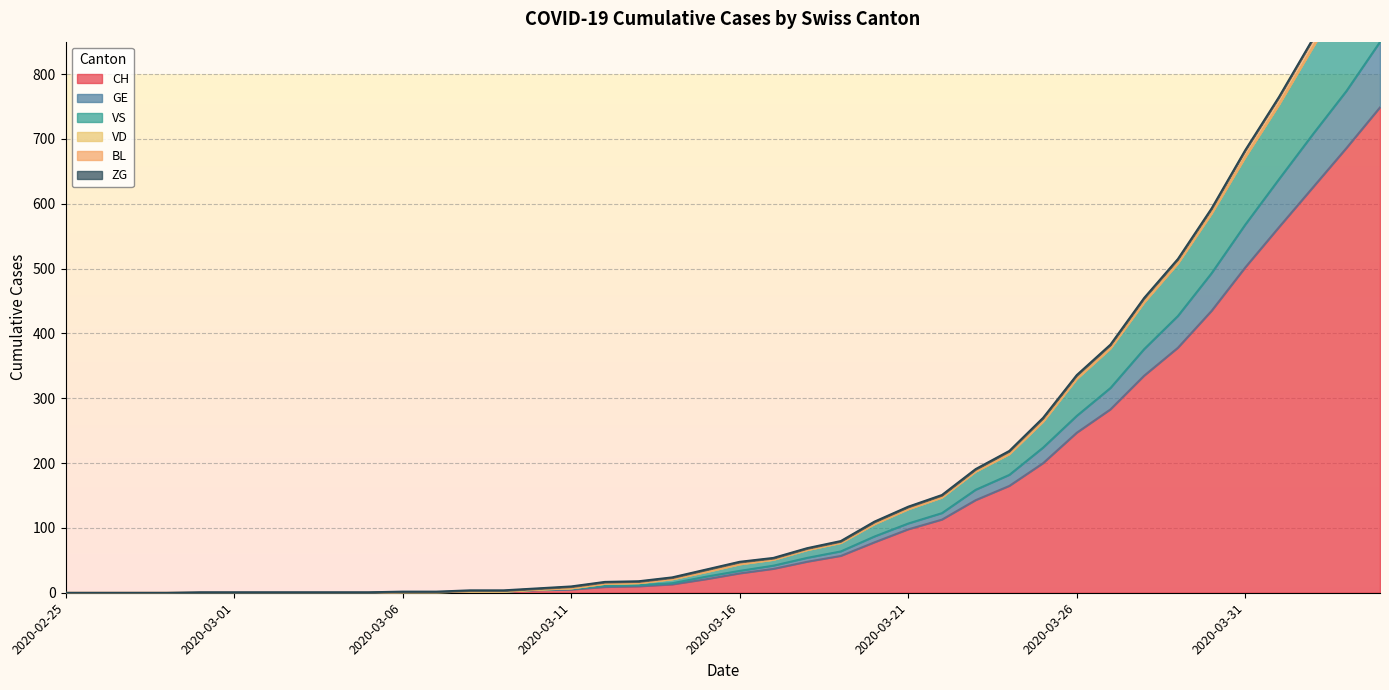

Is the value of VS at 2020-03-15 greater than the value of CH at 2020-03-13?

Yes